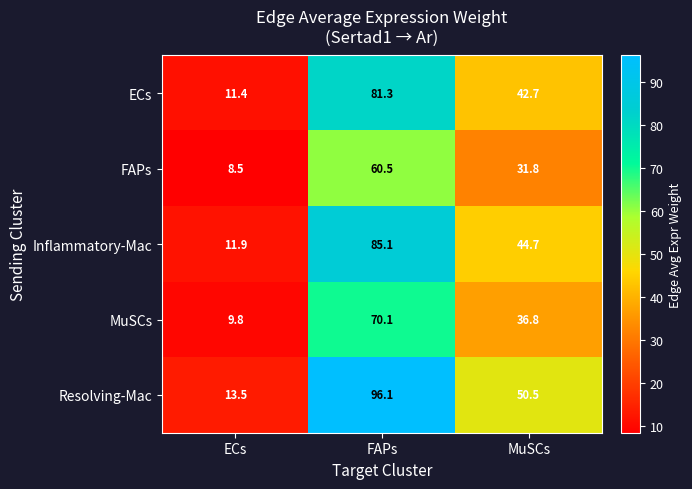

At which label does FAPs first exceed 31?

FAPs